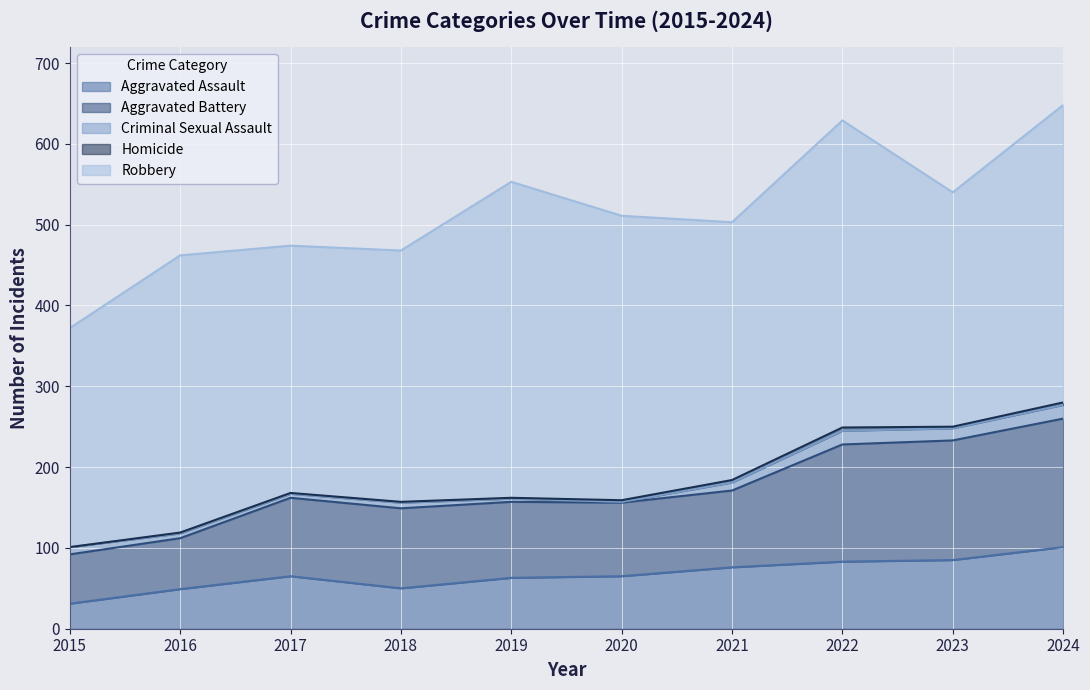

Is it true that Homicide equals 2 at 2020?

True